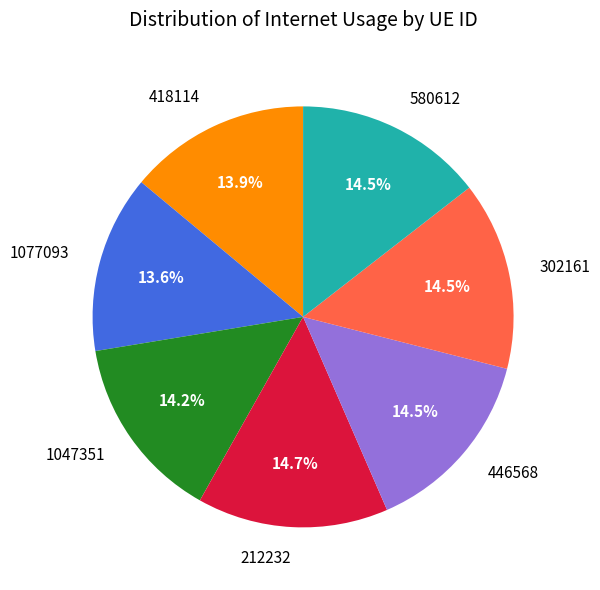

To the nearest percent, what is the difference between the 418114 and 446568 slice percentages?

1%